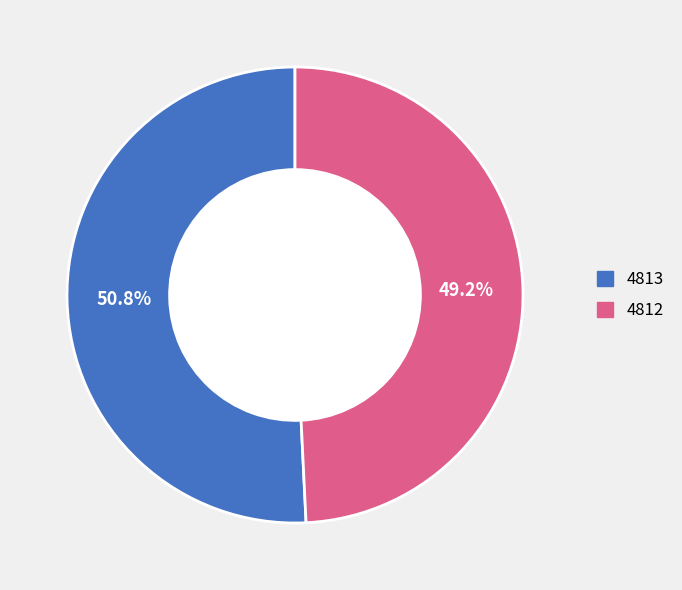

Does 4812 account for over 50% of the chart?

No